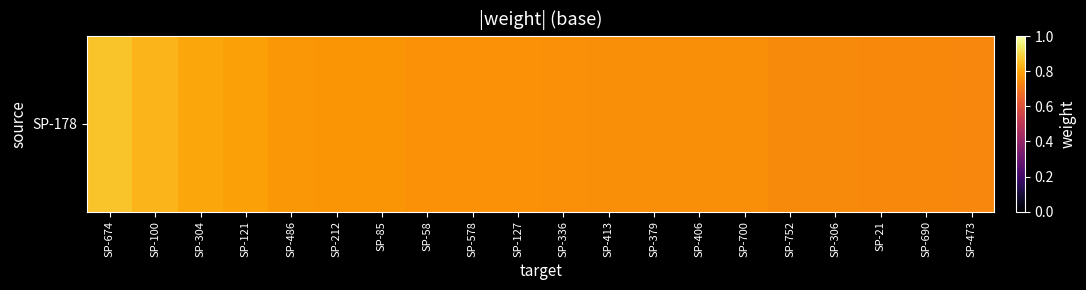

What value does the data have at SP-100?

0.8